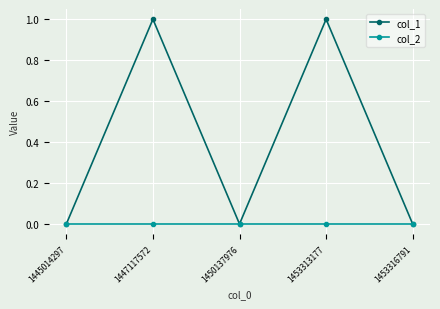

Is it true that col_2 equals 0 at 1453316791?

True